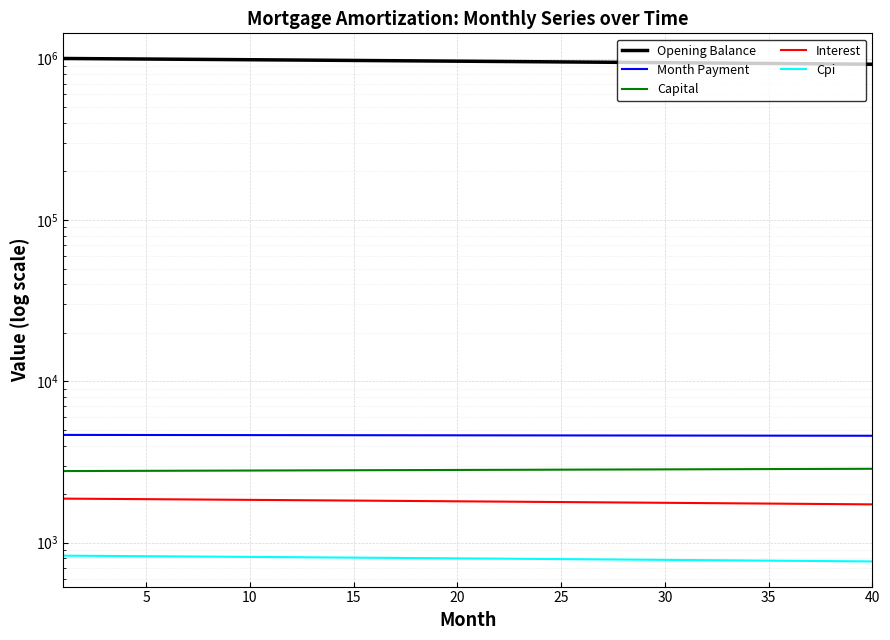

Where is Cpi nearest to the value 798?

20